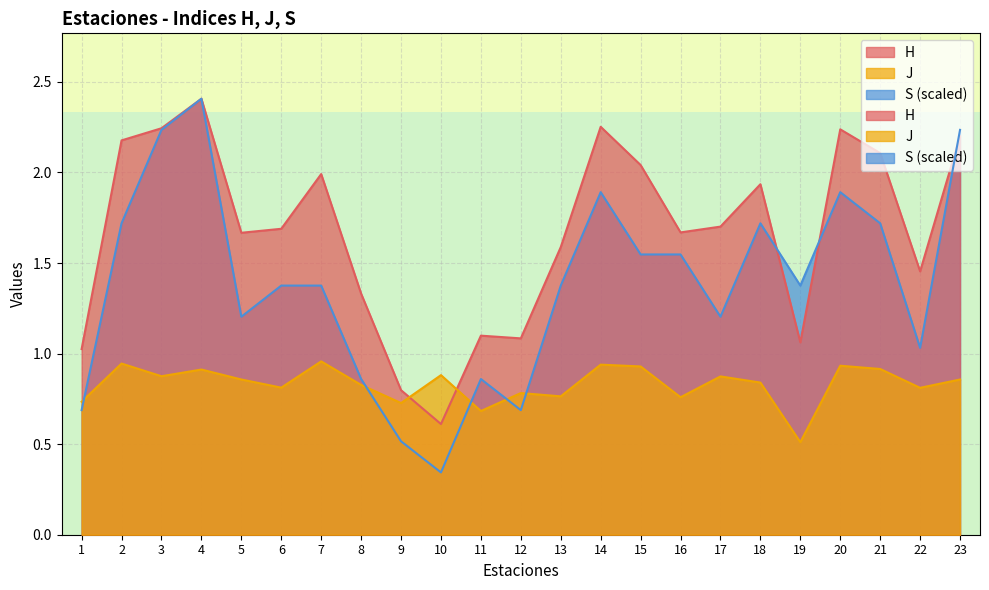

What is the spread (max minus min) of values at 17?

0.8